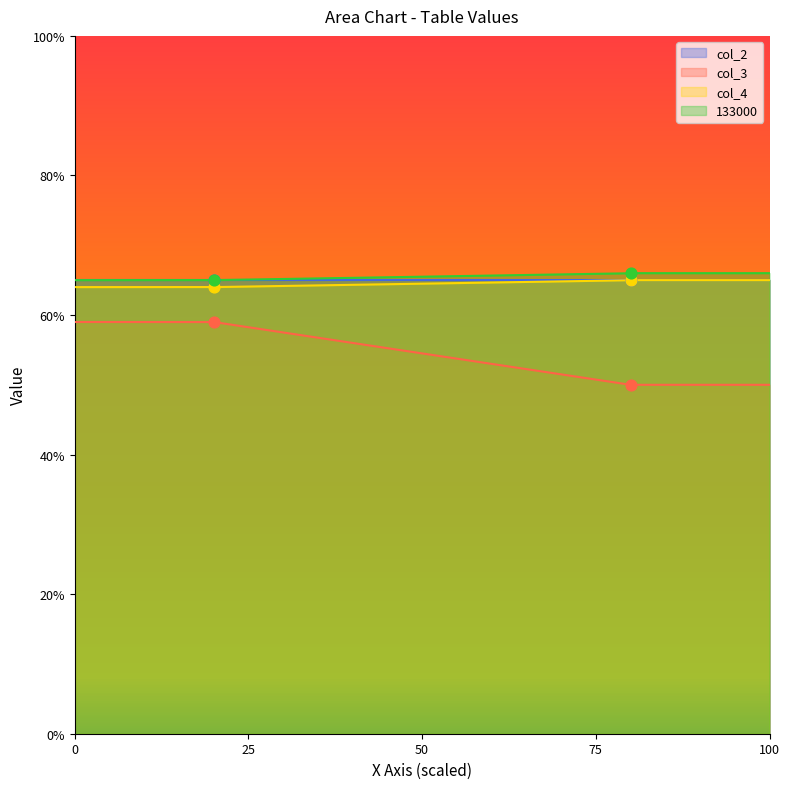

At how many categories does at least one series exceed 23?

2